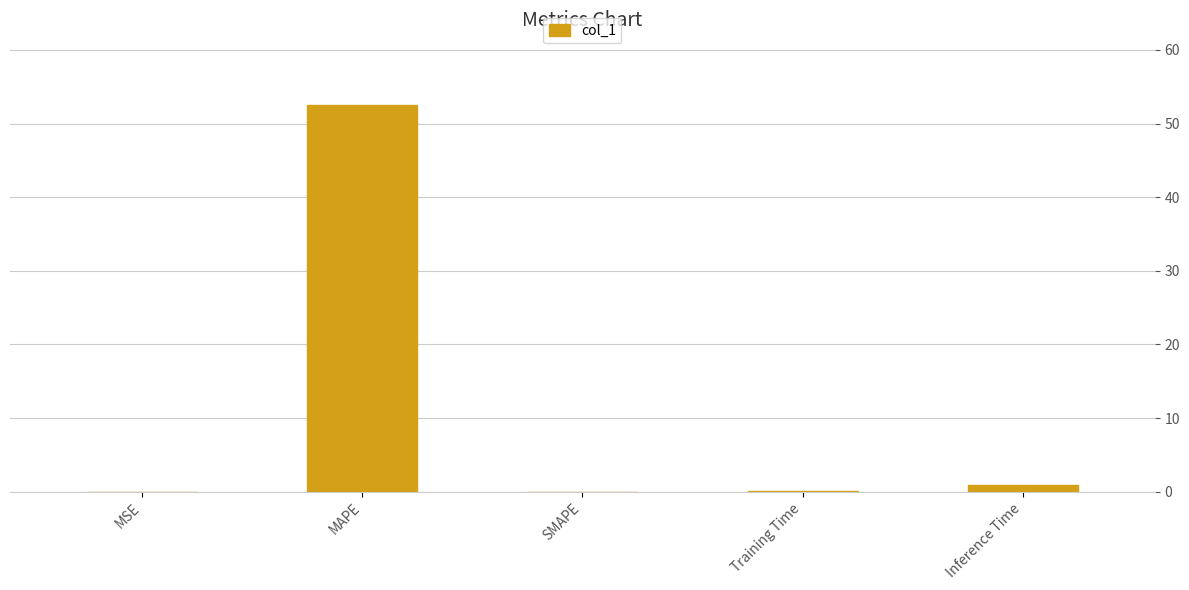

How many series are shown in this chart?

1